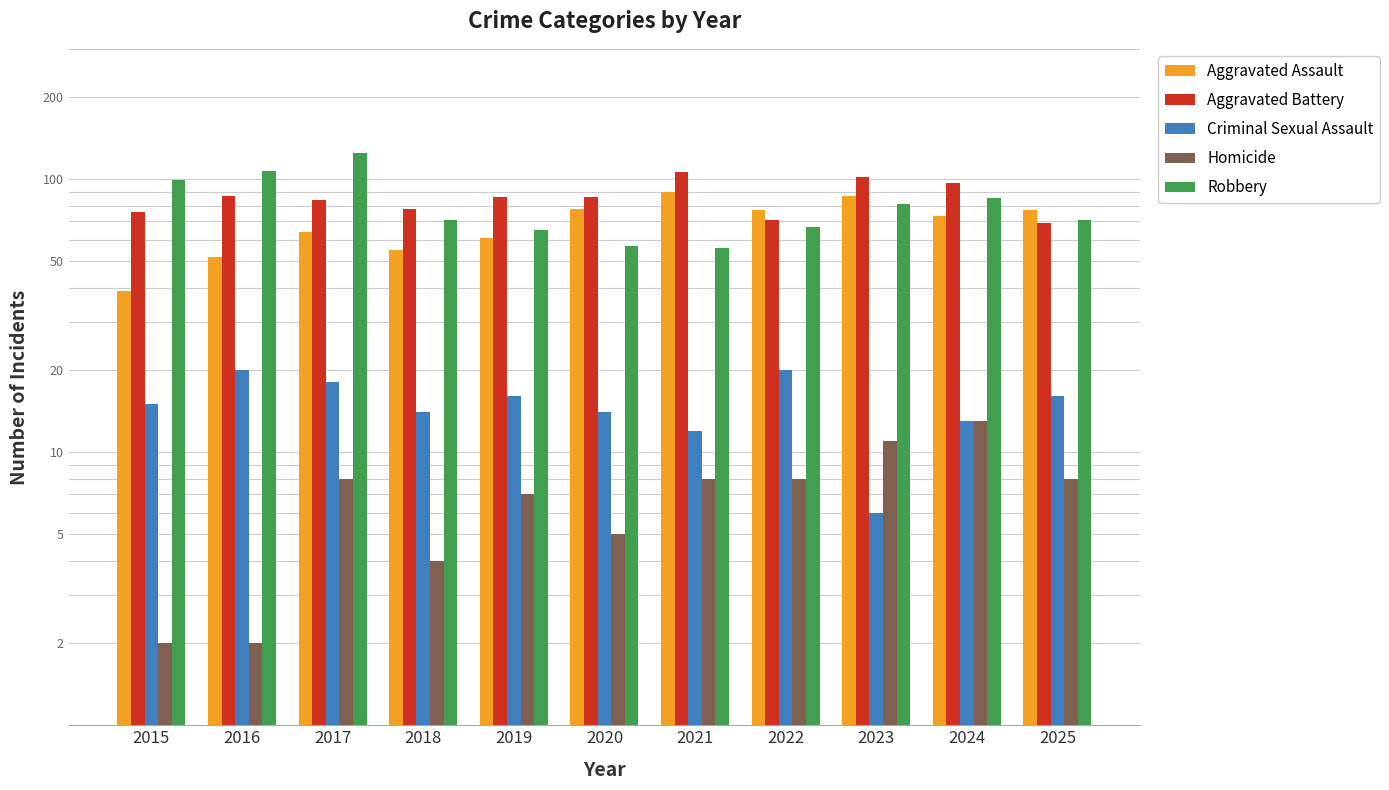

The Criminal Sexual Assault series shows 29 at 2017. True or false?

False